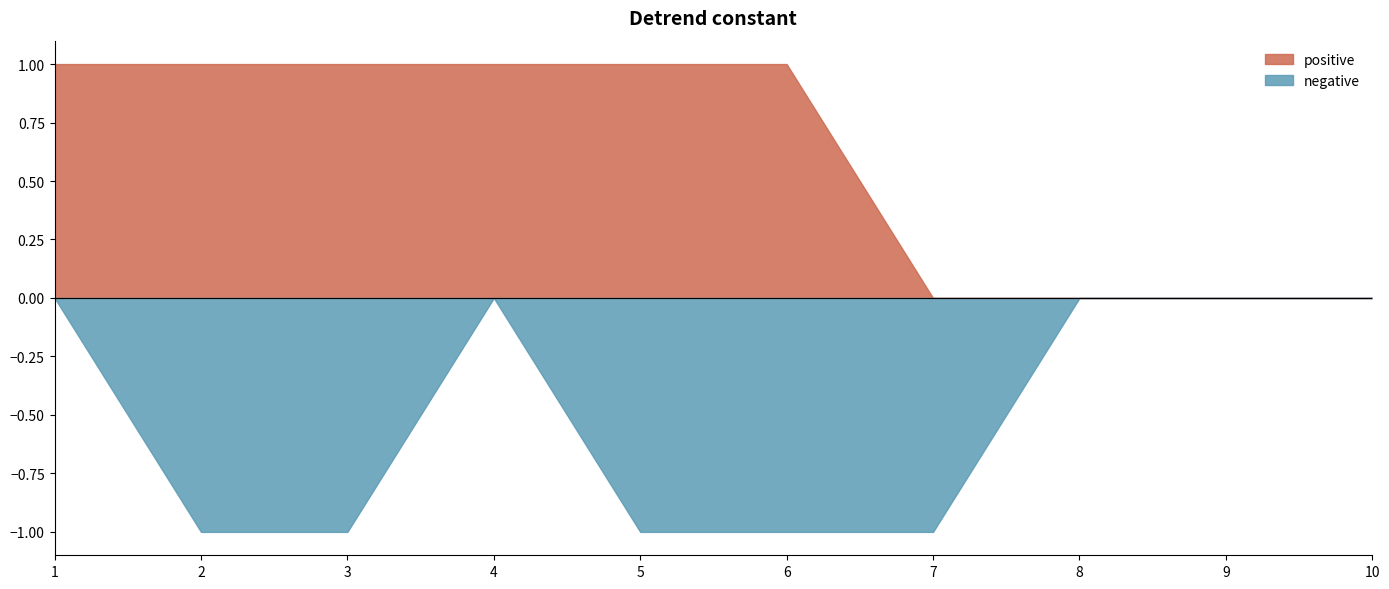

Which series has the largest total across all categories?

positive